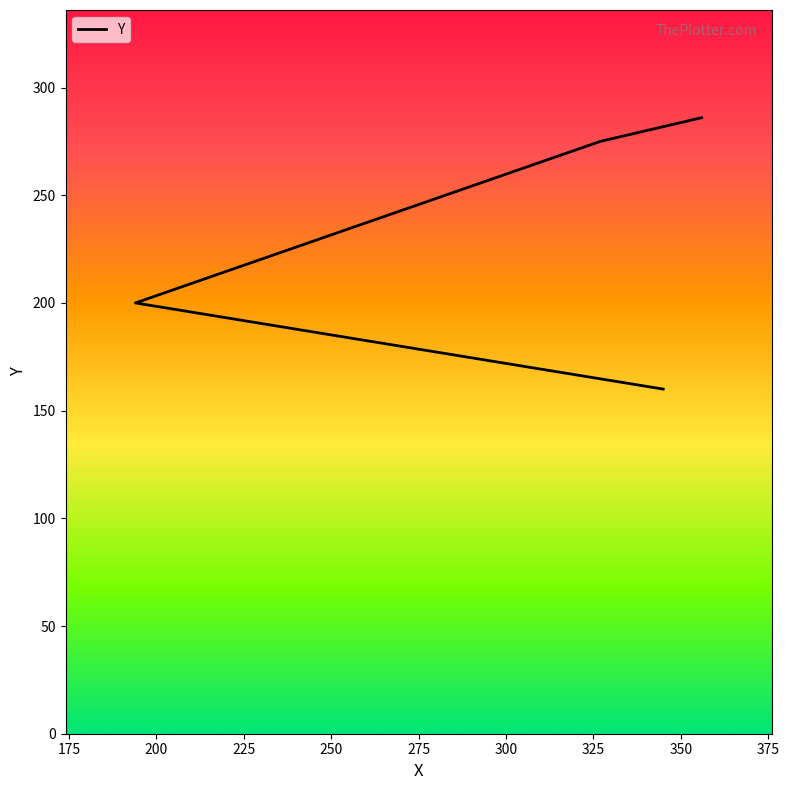

What is the label of the 1st point from the right?

356